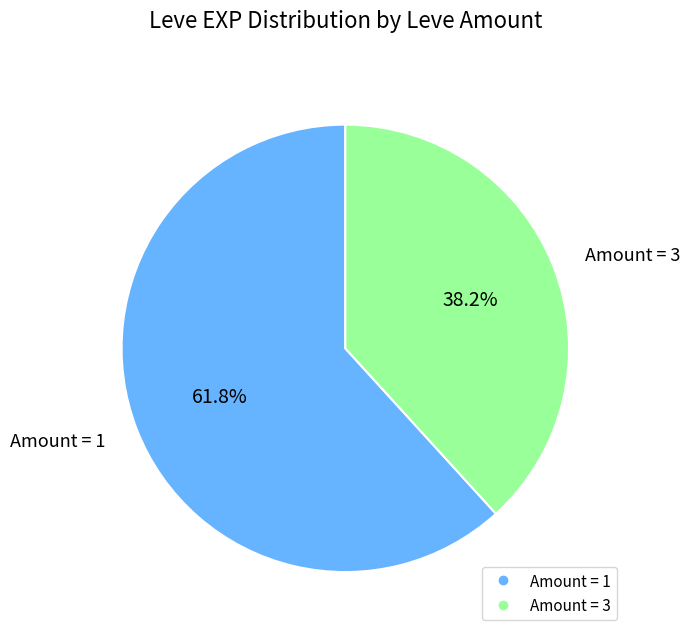

Is there a majority slice in this chart?

Yes